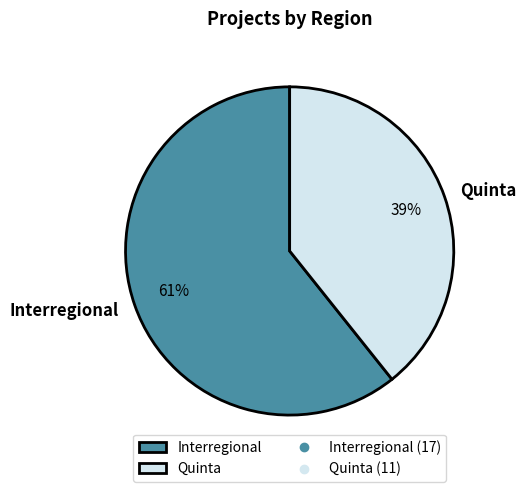

What percentage is the Quinta slice, to the nearest percent?

39%